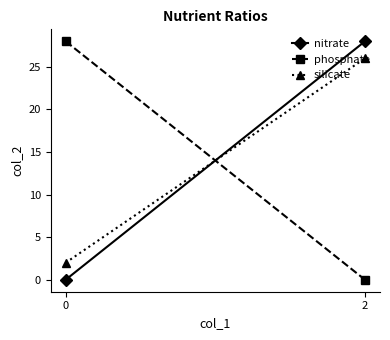

How many values in nitrate are above zero?

1